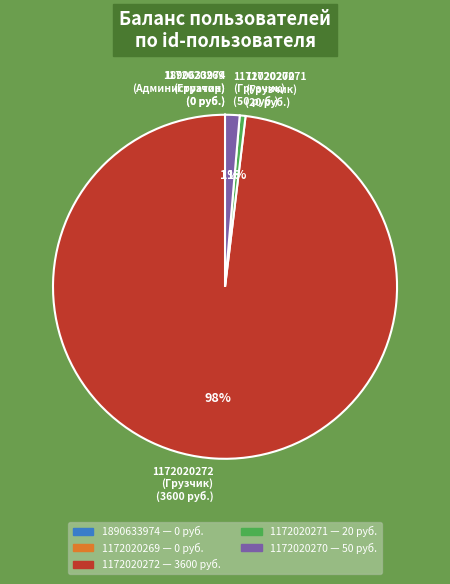

Is the sum of 1172020272 and 1172020271 greater than half?

Yes